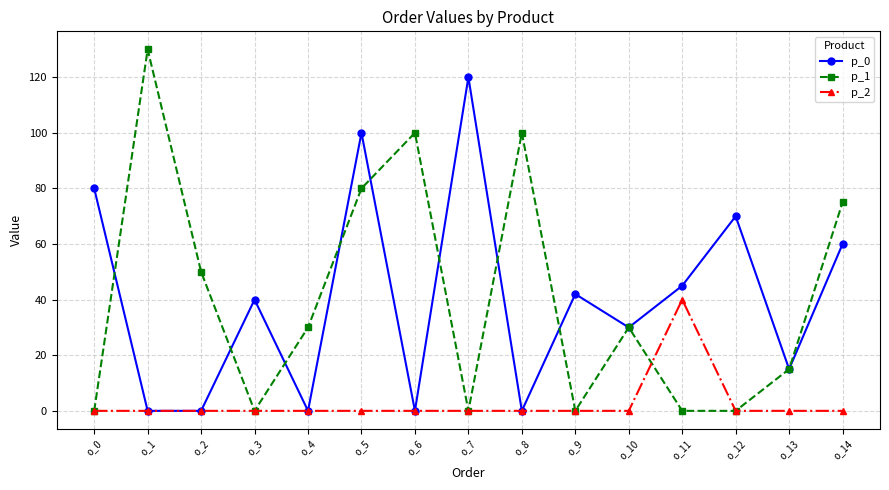

Reading right to left, what are all the values shown in this chart?

p_0: o_14=60	o_13=15	o_12=70	o_11=45	o_10=30	o_9=42	o_8=0	o_7=120	o_6=0	o_5=100	o_4=0	o_3=40	o_2=0	o_1=0	o_0=80
p_1: o_14=75	o_13=15	o_12=0	o_11=0	o_10=30	o_9=0	o_8=100	o_7=0	o_6=100	o_5=80	o_4=30	o_3=0	o_2=50	o_1=130	o_0=0
p_2: o_14=0	o_13=0	o_12=0	o_11=40	o_10=0	o_9=0	o_8=0	o_7=0	o_6=0	o_5=0	o_4=0	o_3=0	o_2=0	o_1=0	o_0=0